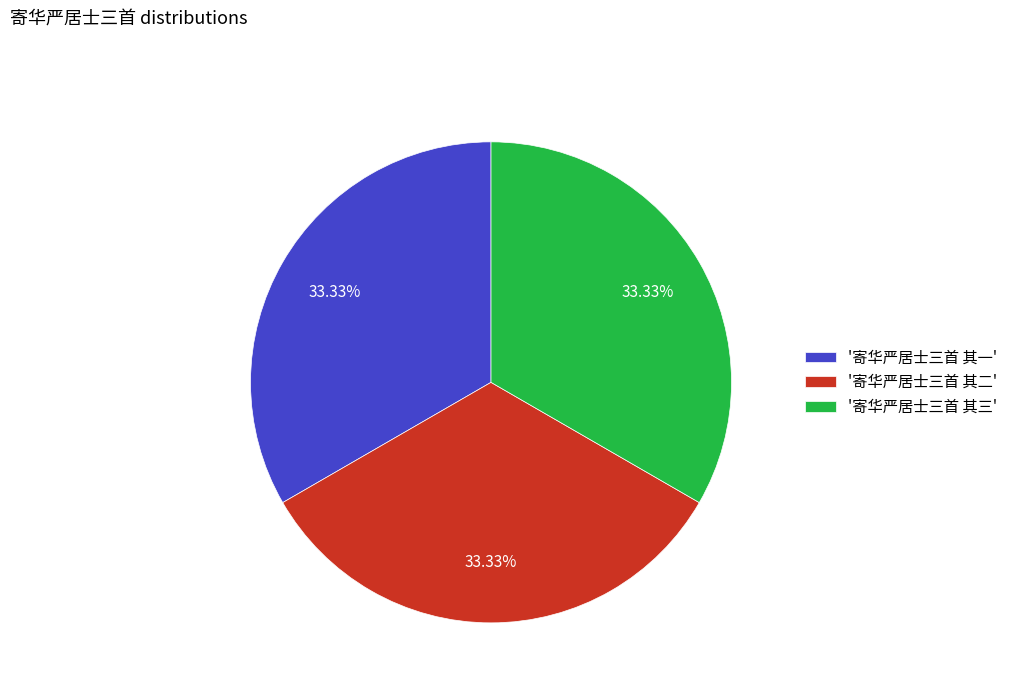

Combined, do '寄华严居士三首 其一' and '寄华严居士三首 其二' account for over 50%?

Yes